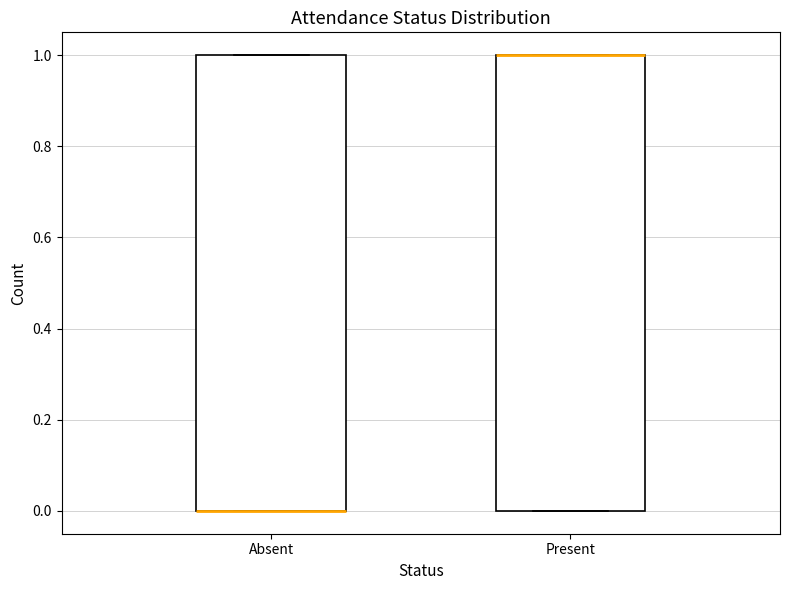

Reading left to right, transcribe this box plot: for each box, give where its median line is, the range the box spans, and where its two whiskers end, as read against the y-axis. The values are not printed on the chart, so give them approximately, as read against the axis.

Absent: median 0 (drawn on the box's lower edge), box 0 to 1, whiskers 0 to 1
Present: median 1 (drawn on the box's upper edge), box 0 to 1, whiskers 0 to 1